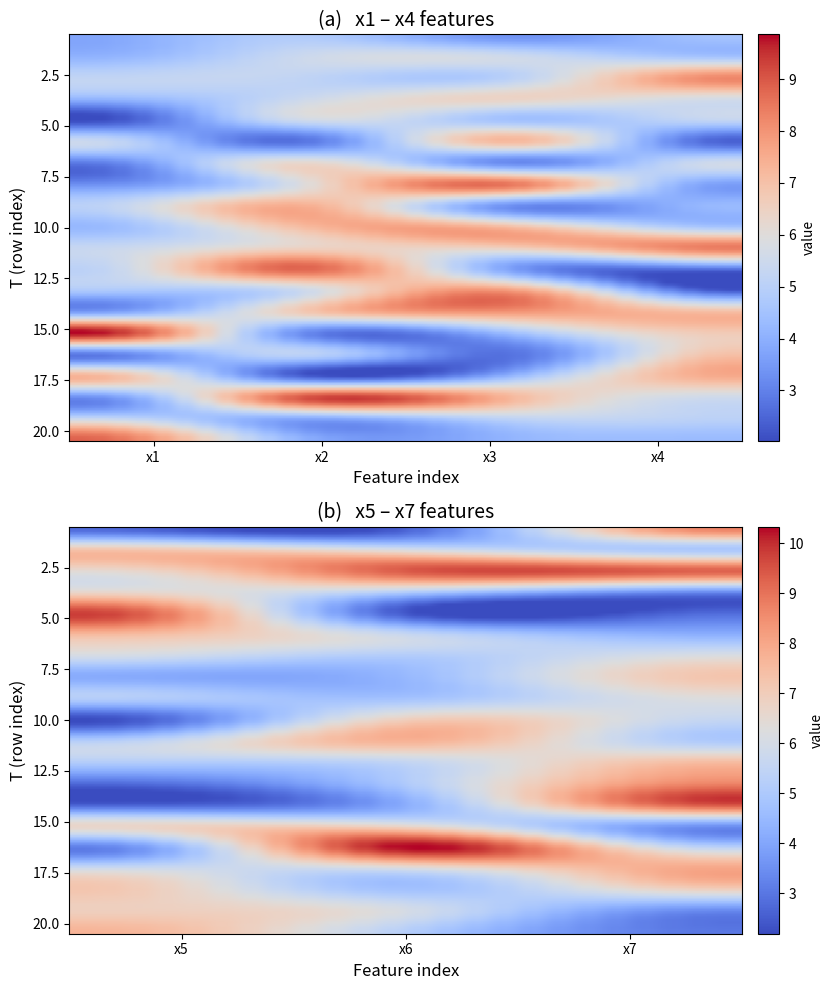

What is the spread (max minus min) of values at 1?

6.5